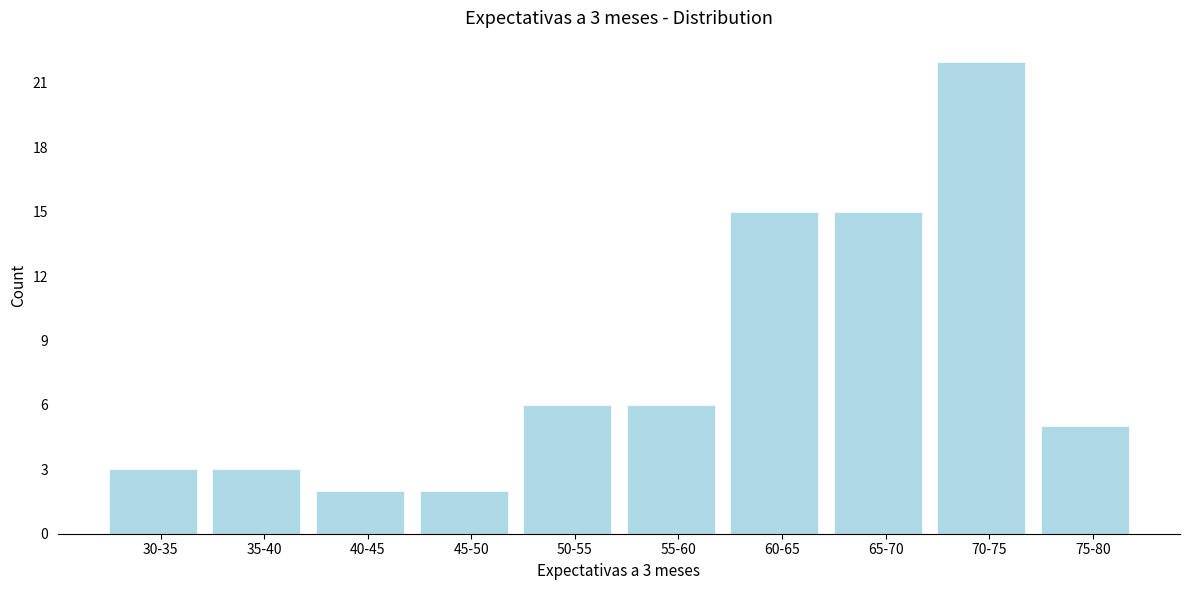

Reading left to right, extract all data points from this chart.

3	3	2	2	6	6	15	15	22	5